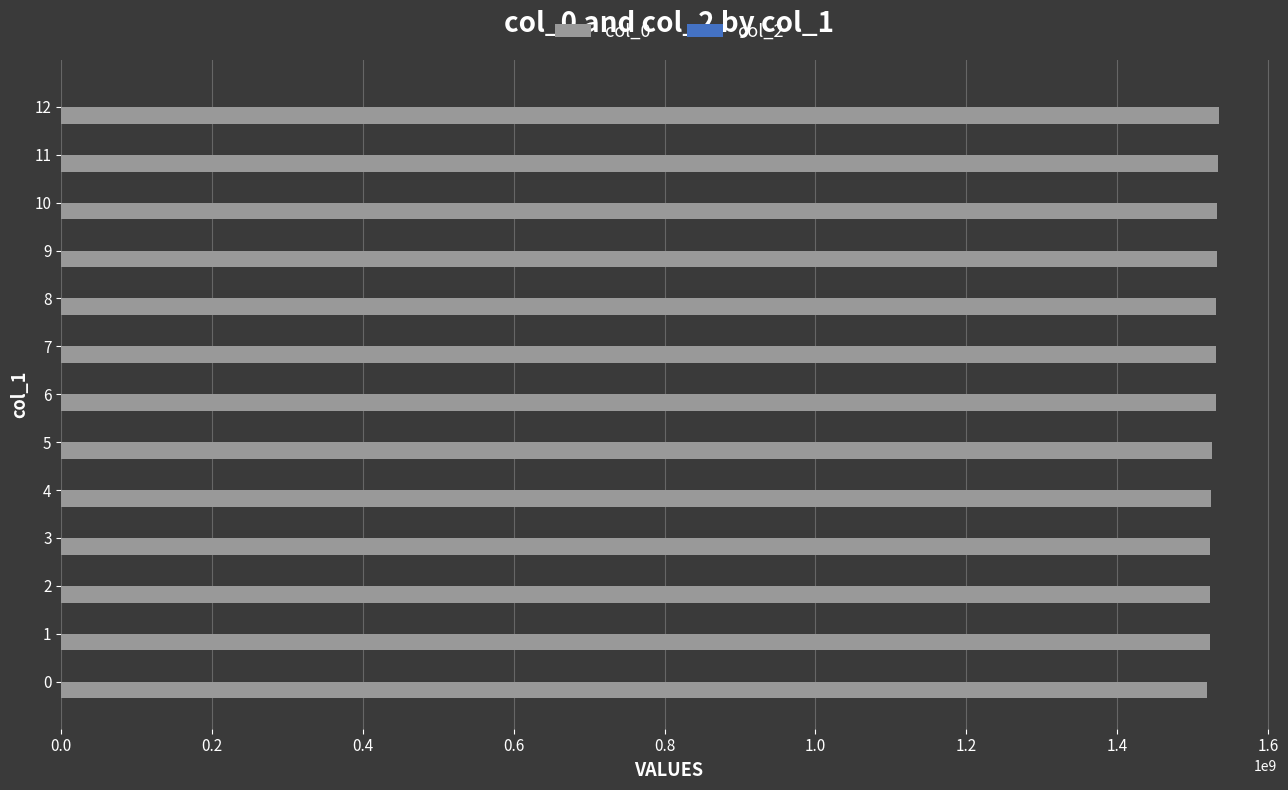

Approximately how many times larger is the value at 1 compared to 2?

1.0